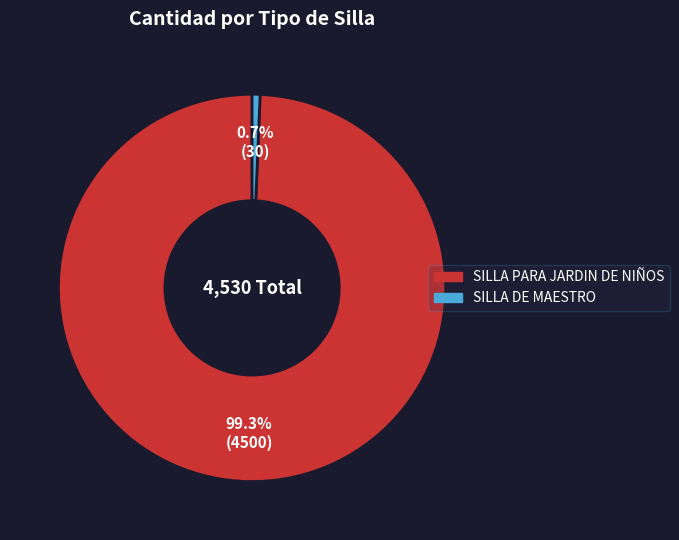

What is the total percentage of SILLA PARA JARDIN DE NIÑOS and SILLA DE MAESTRO?

100.0%